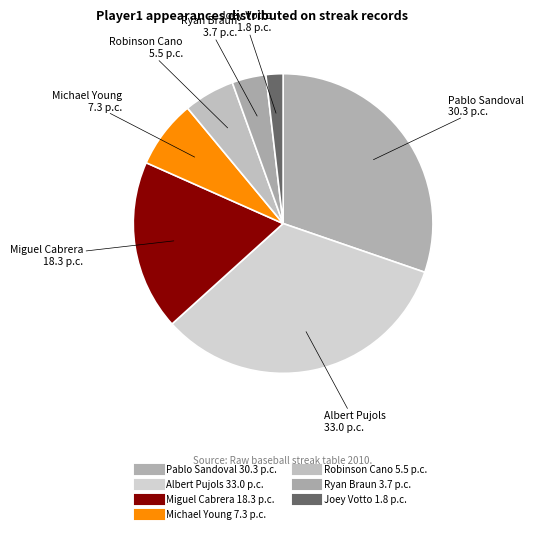

To the nearest percent, what is the difference between the largest and smallest slice percentages?

31%